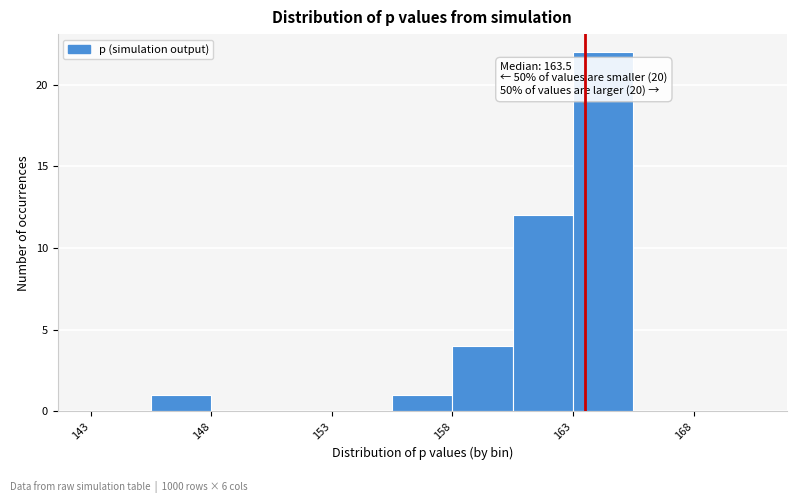

Which range on the x-axis has the tallest bar?

163.0 to 165.5